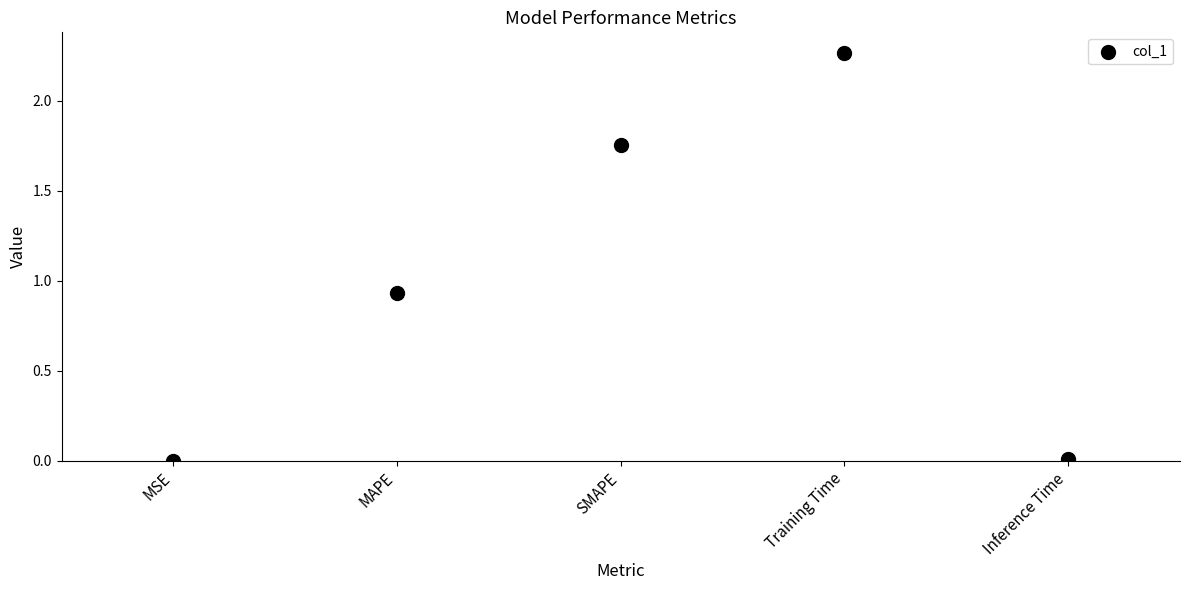

What is the average Y value?

1.0